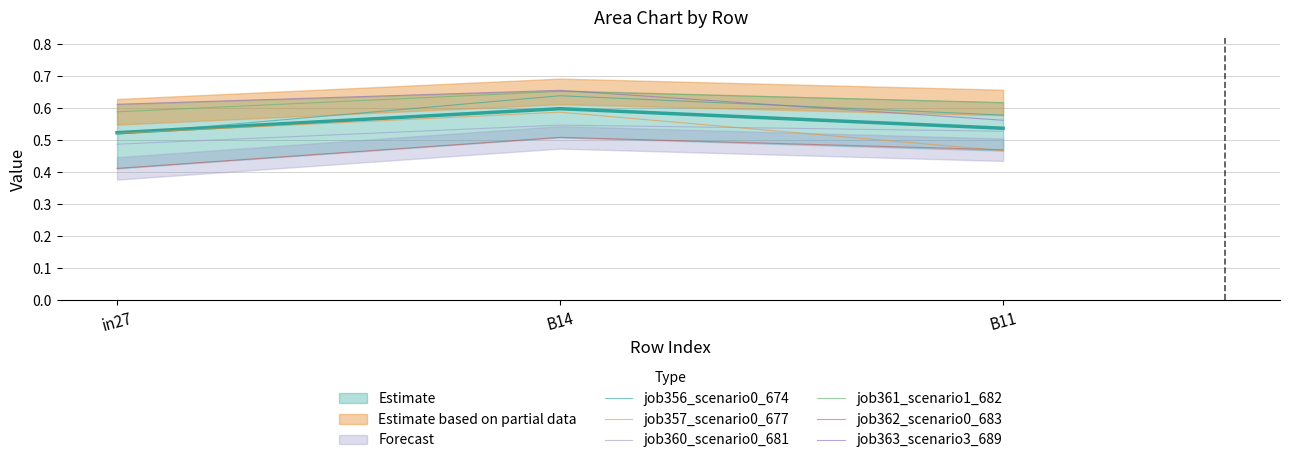

Where is job361_scenario1_682 nearest to the value 0?

in27